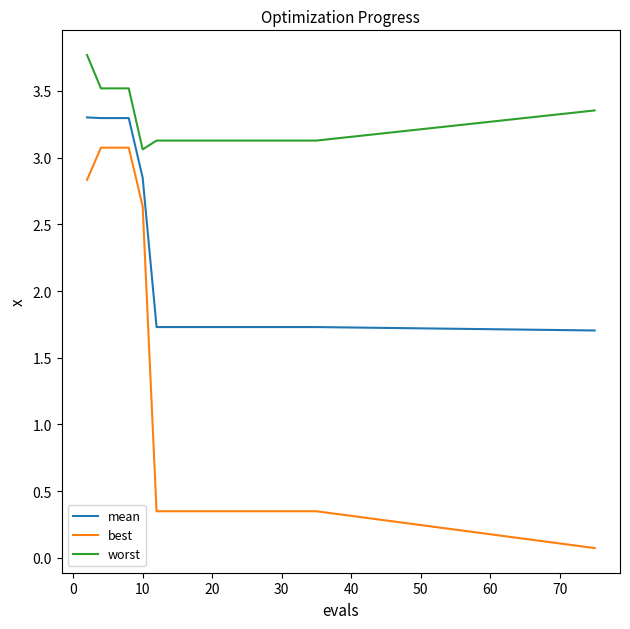

List the series in order of their peak value, lowest first.

best, mean, worst